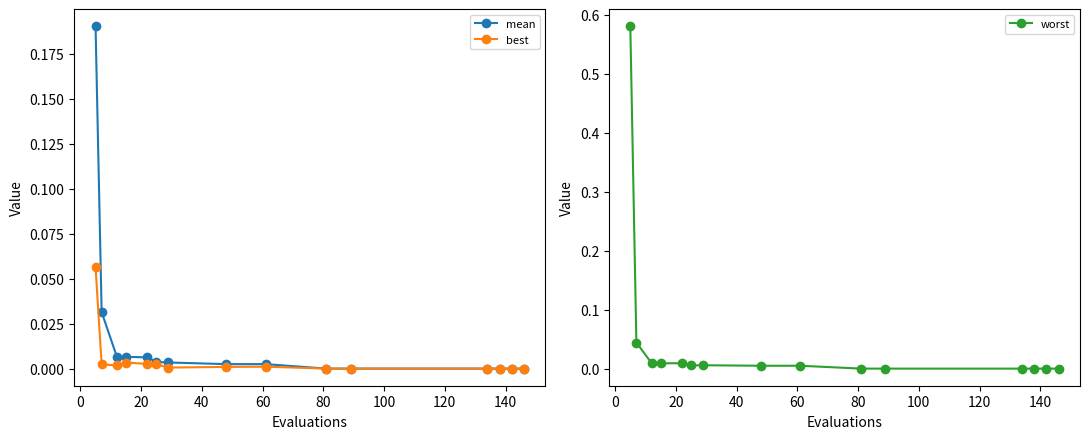

What is the sum of all mean values?

0.3